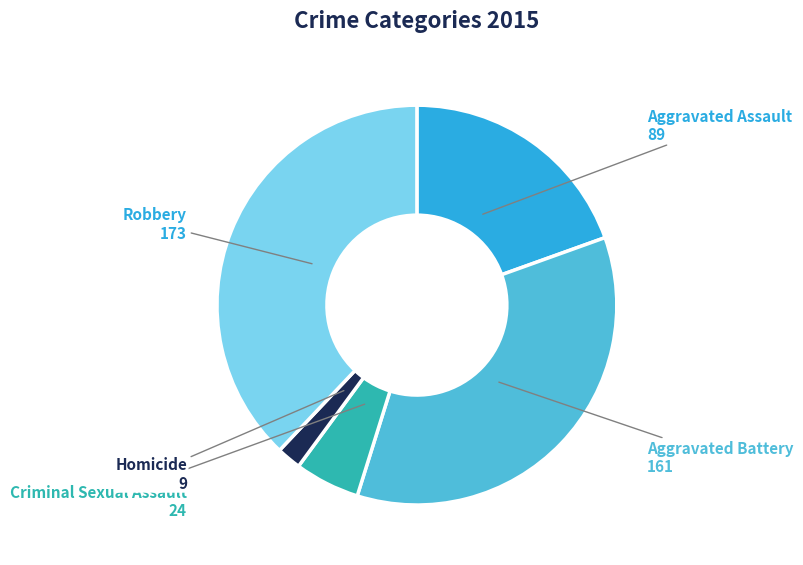

Which slice is the largest?

Robbery